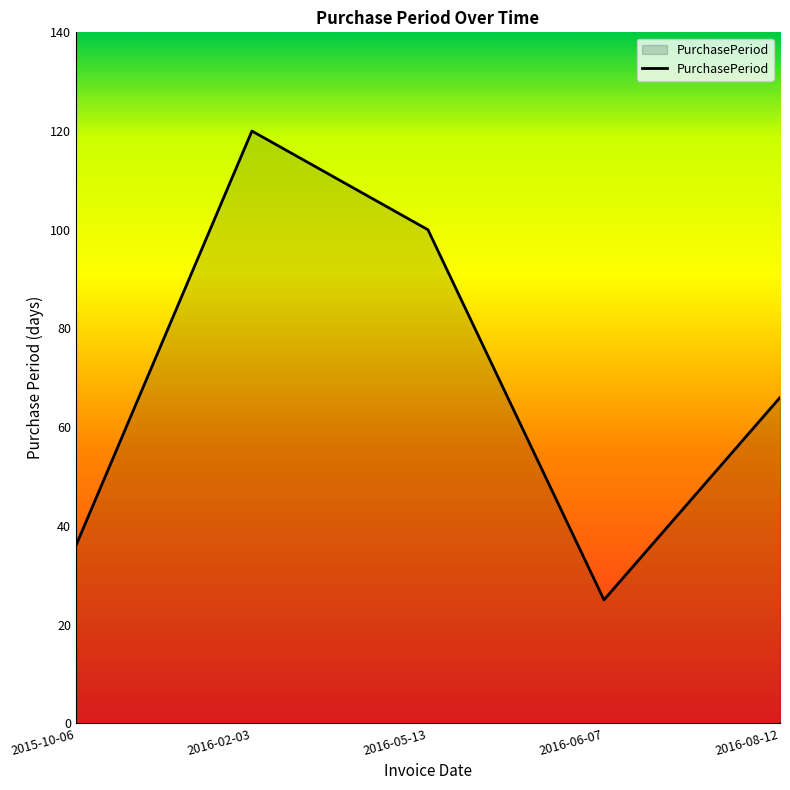

At which label does the data first exceed 66?

2016-02-03